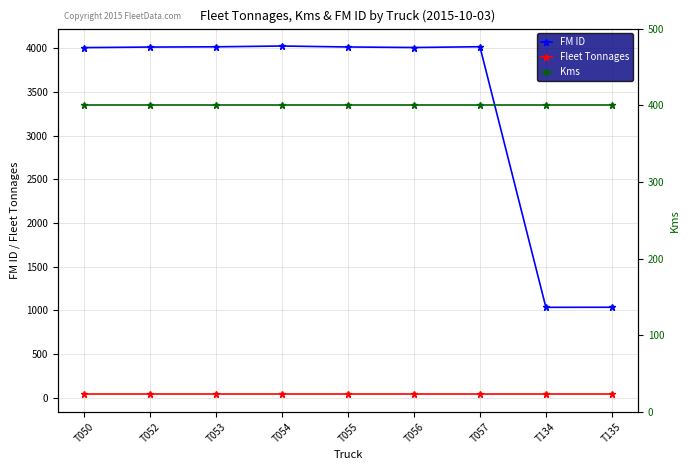

True or false: Fleet Tonnages has more than 2 points higher than both neighbors.

False